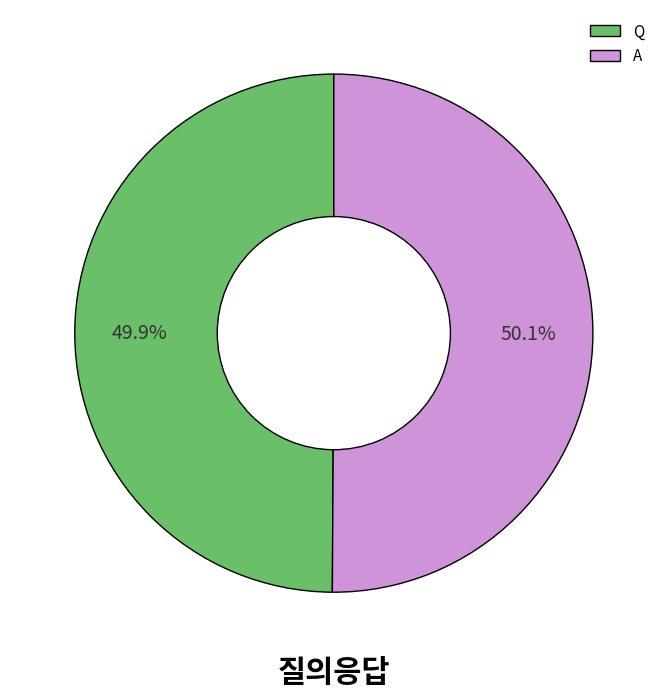

What percentage is the A slice, to the nearest percent?

50%